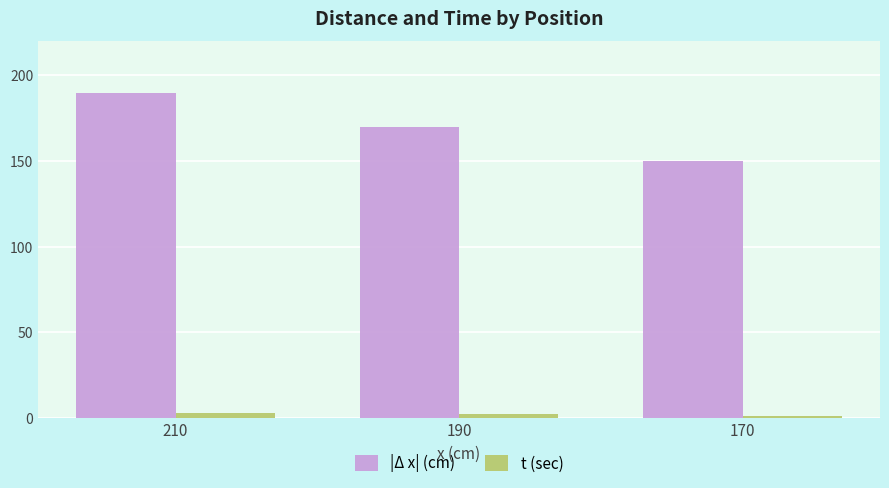

At which category is the sum across all series the highest?

210